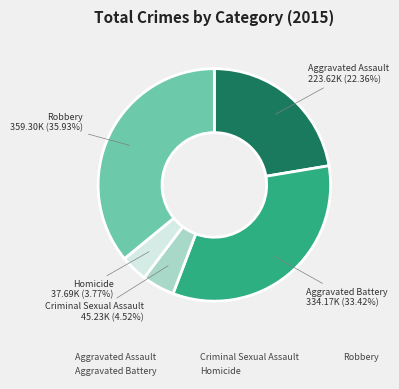

Is there any slice that represents more than half of the pie?

No